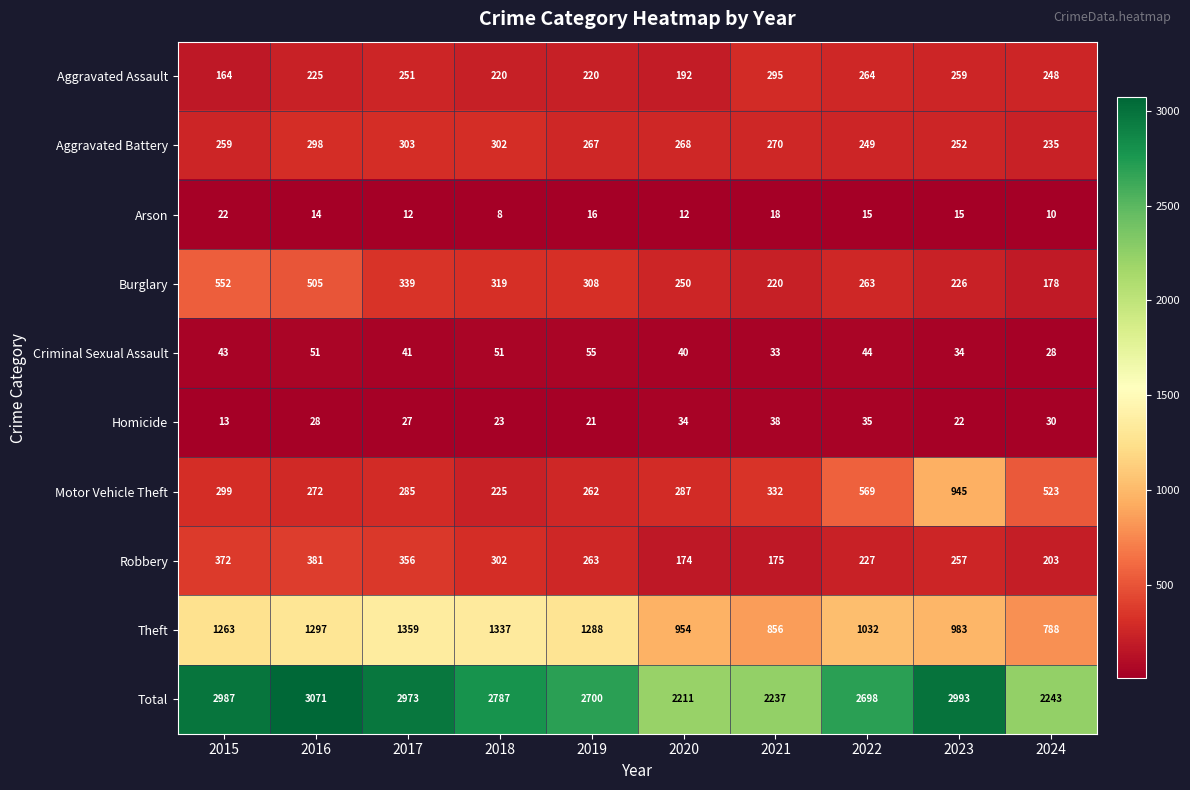

List the series in order of their peak value, lowest first.

Arson, Homicide, Criminal Sexual Assault, Aggravated Assault, Aggravated Battery, Robbery, Burglary, Motor Vehicle Theft, Theft, Total